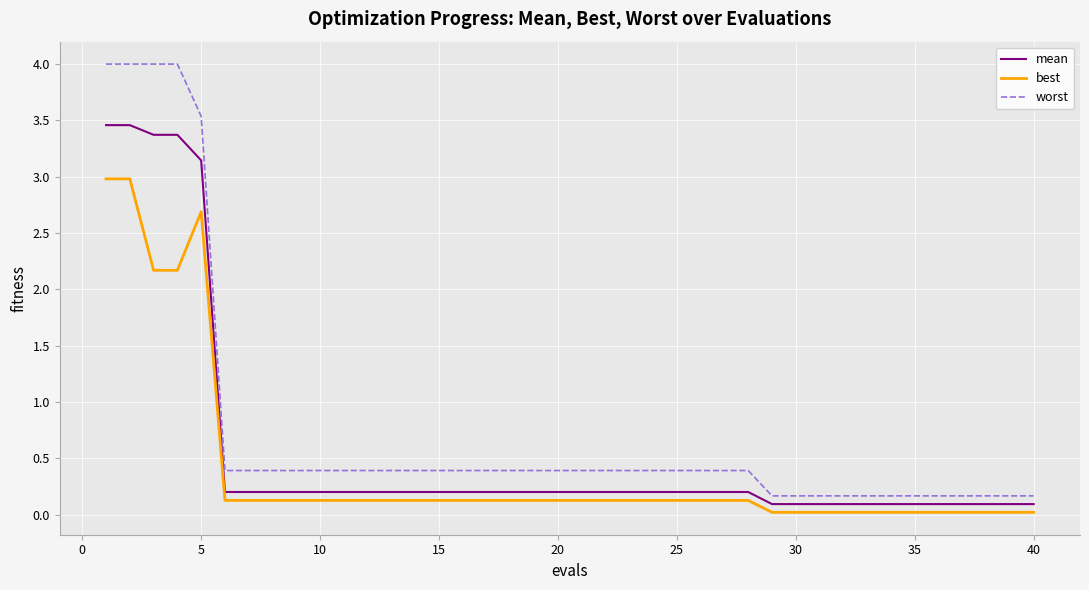

Which series has the largest range (max minus min)?

worst